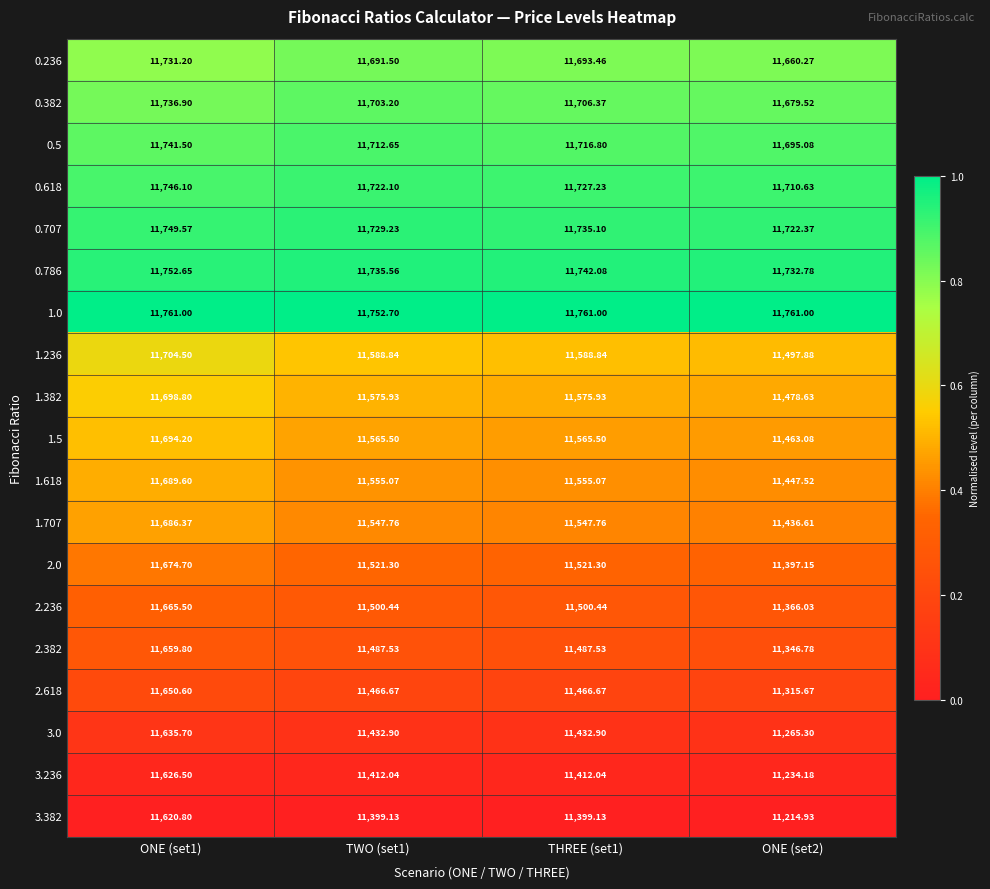

Is the value of 0.382 at THREE (set1) greater than the value of 3.382 at TWO (set1)?

Yes